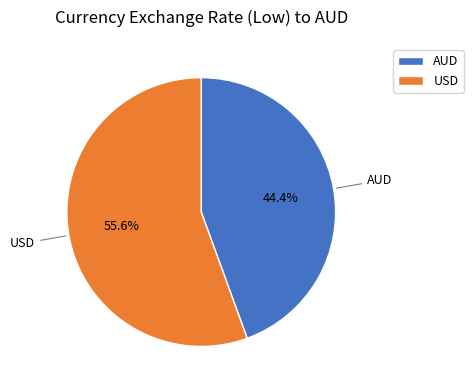

Do AUD and USD together represent more than half of the pie?

Yes